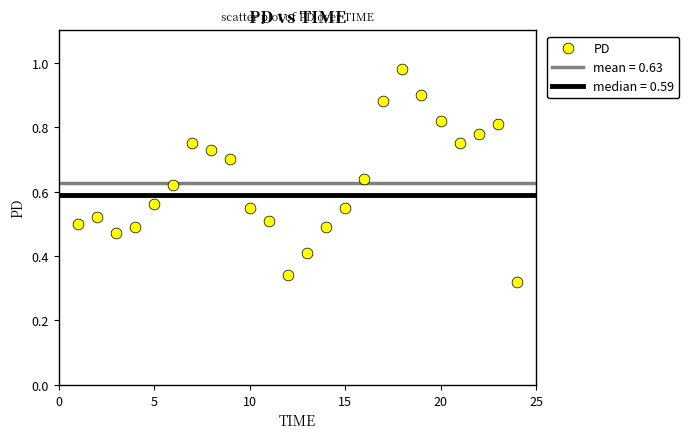

What is the range of X values (max minus min)?

23.0